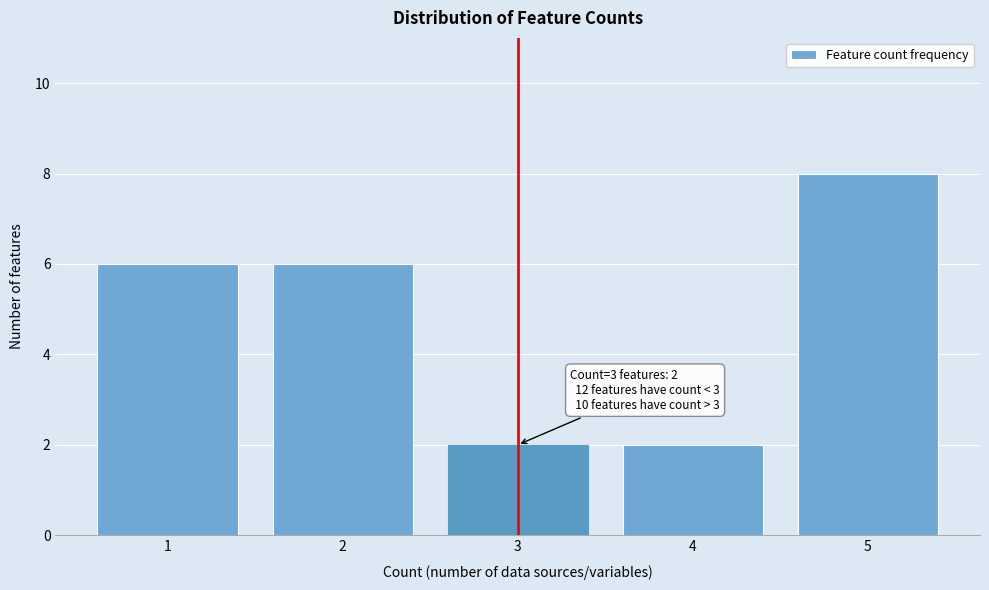

Reading right to left, transcribe all the data shown in this chart.

8	2	2	6	6